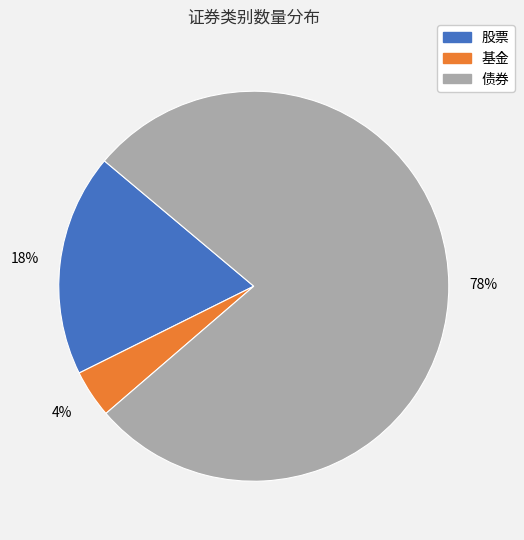

Which category has the smallest portion of the pie?

基金